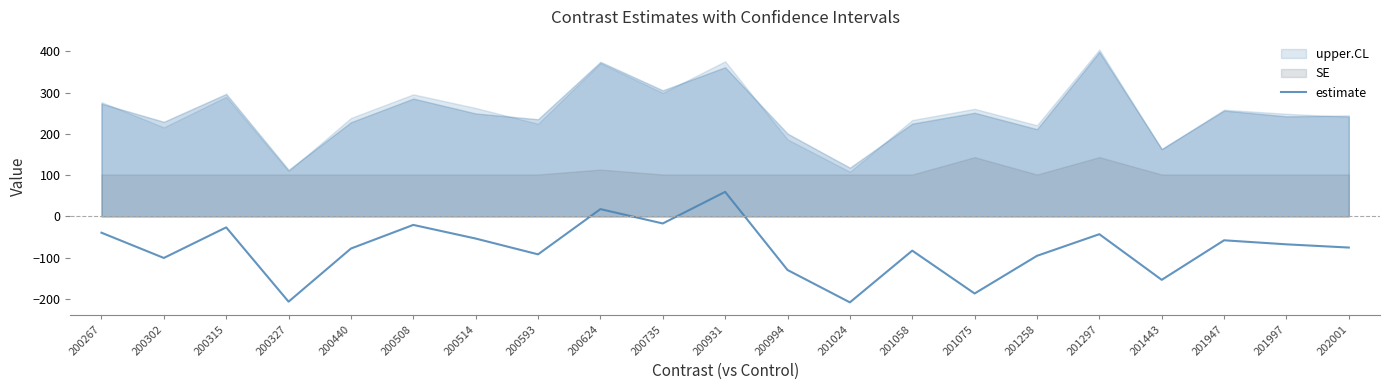

What is the minimum value shown in the chart?

-208.4